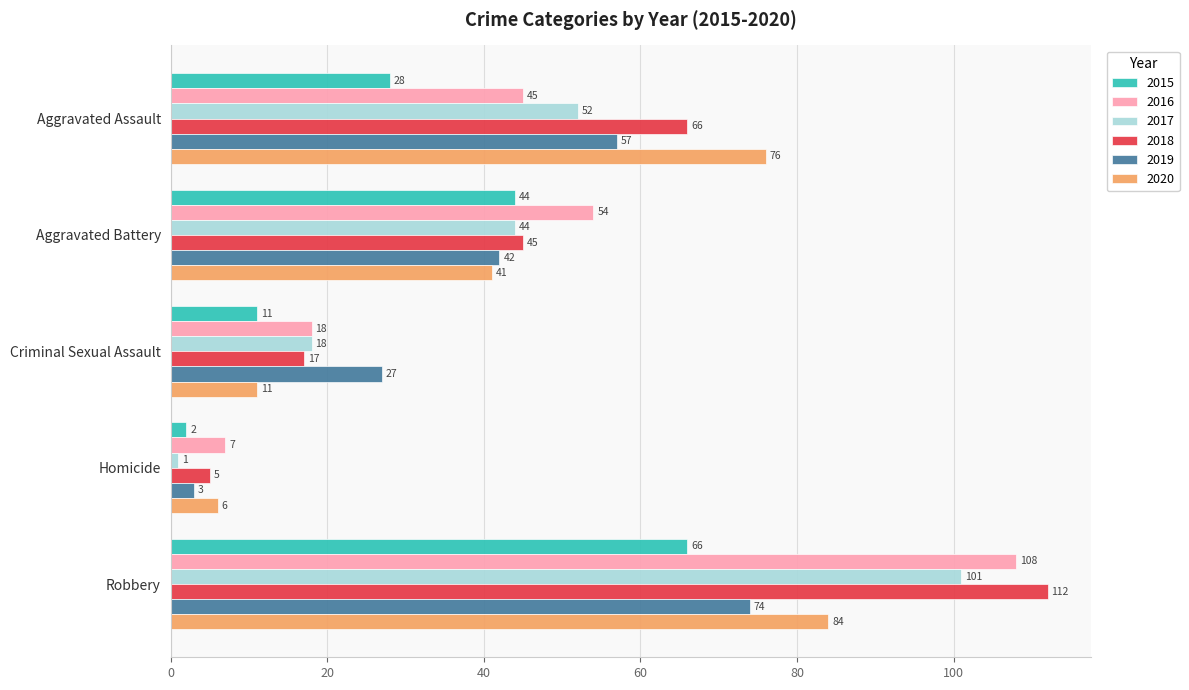

At which label does 2017 reach its minimum?

Homicide